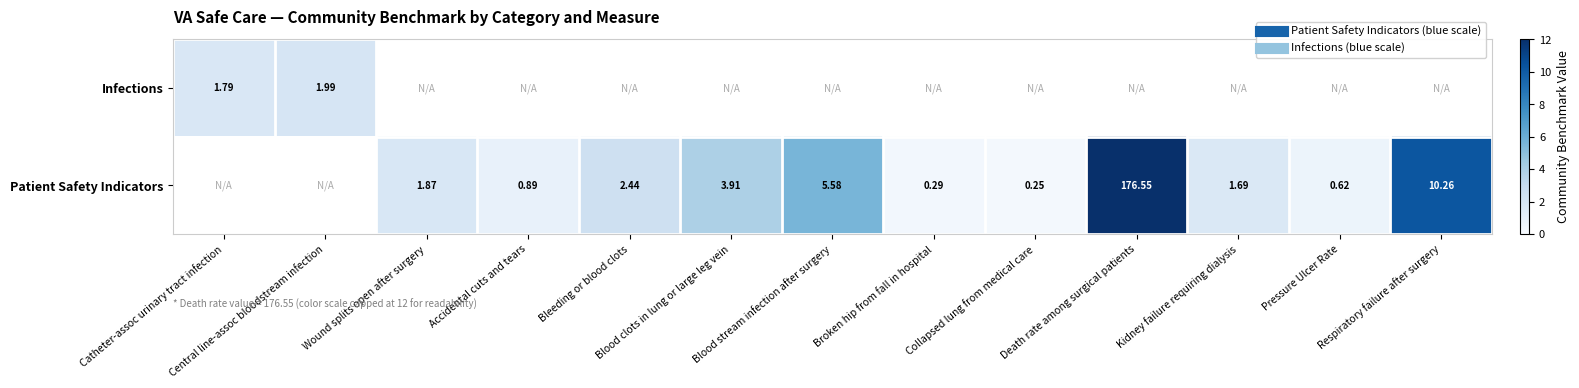

What is the minimum value for Infections?

1.8